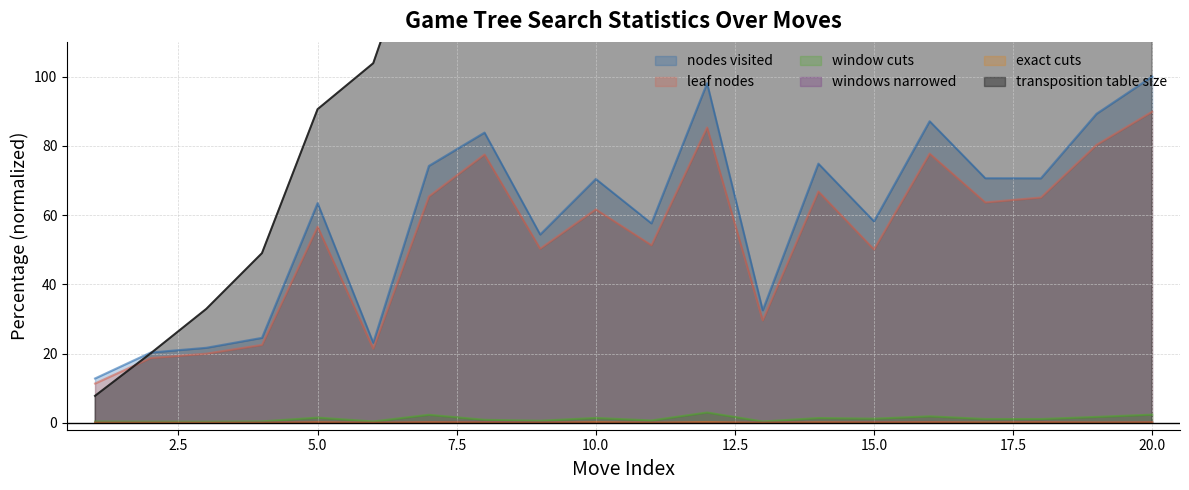

In windows narrowed, how many points are lower than both neighbors (excluding endpoints)?

7